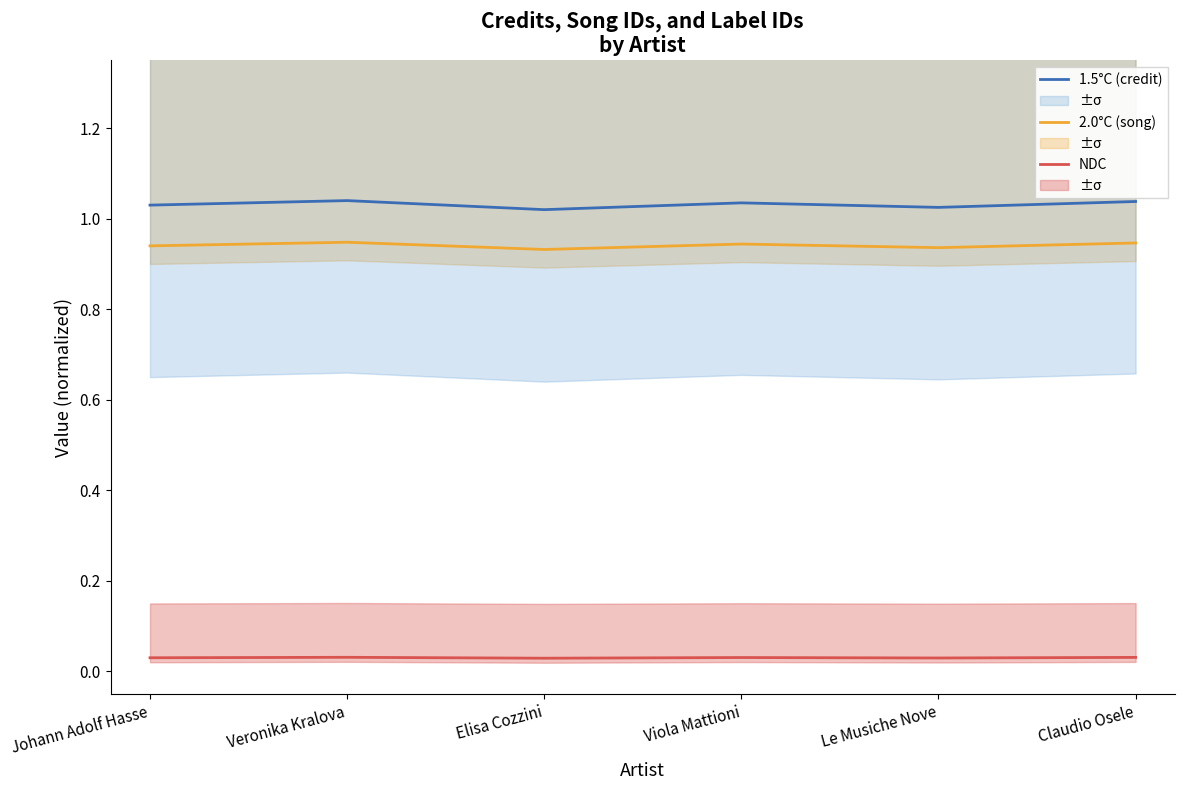

True or false: NDC and 2.0°C (song) cross at least once.

False